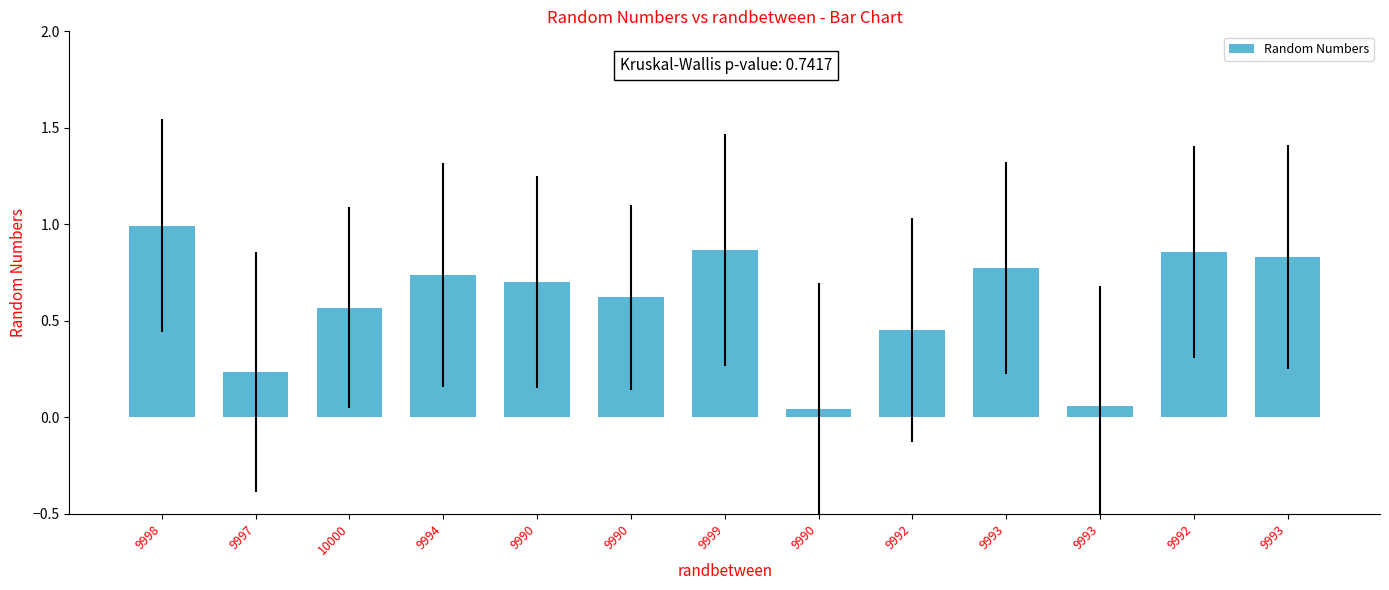

What is the difference between the values at 9998 and 9997?

0.8